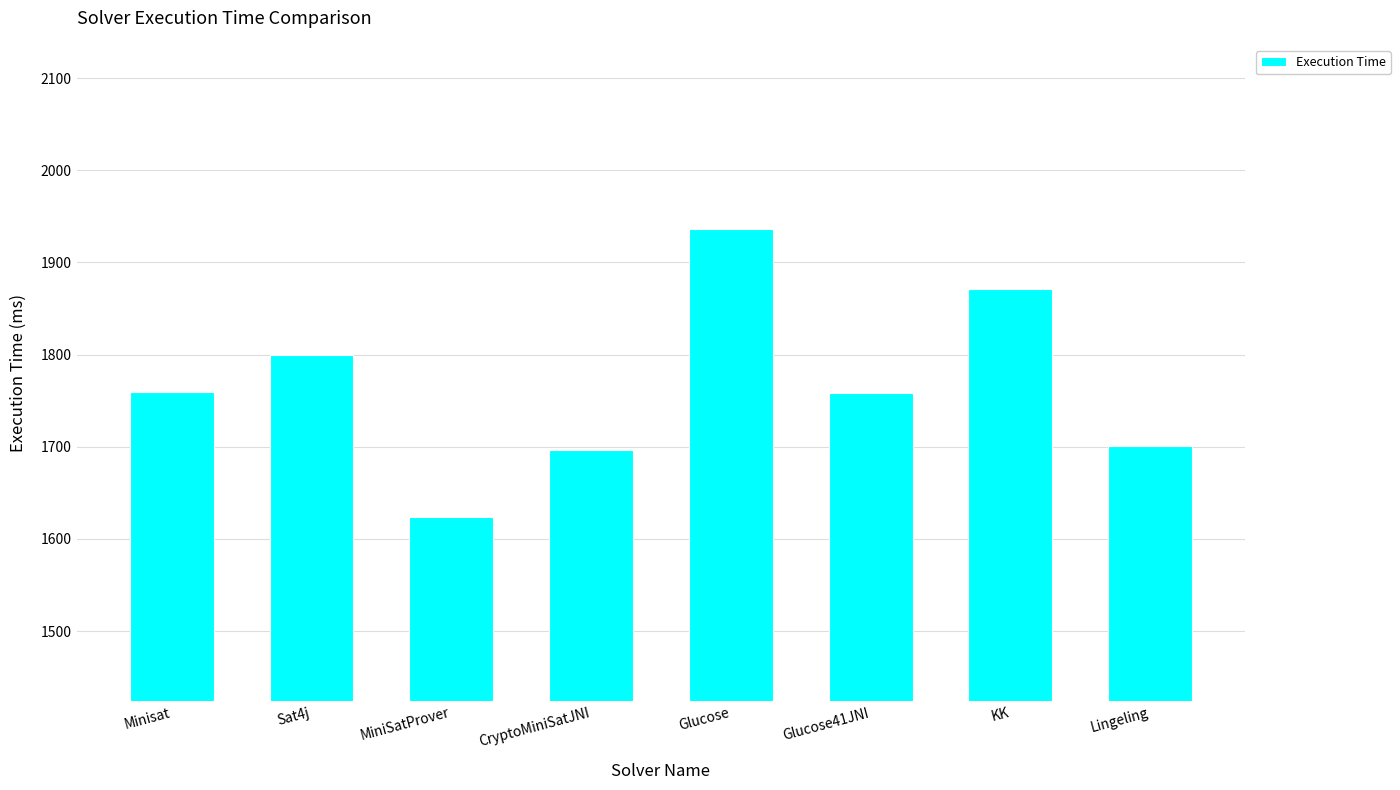

What is the label of the 1st bar from the right?

Lingeling